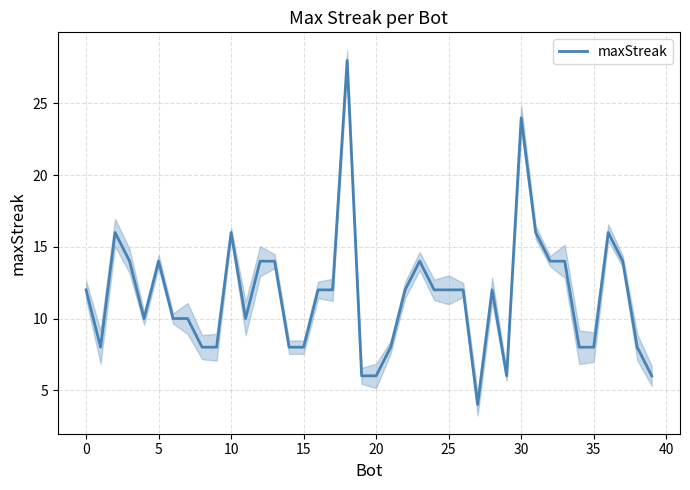

True or false: the data shows 6 at 39.

True